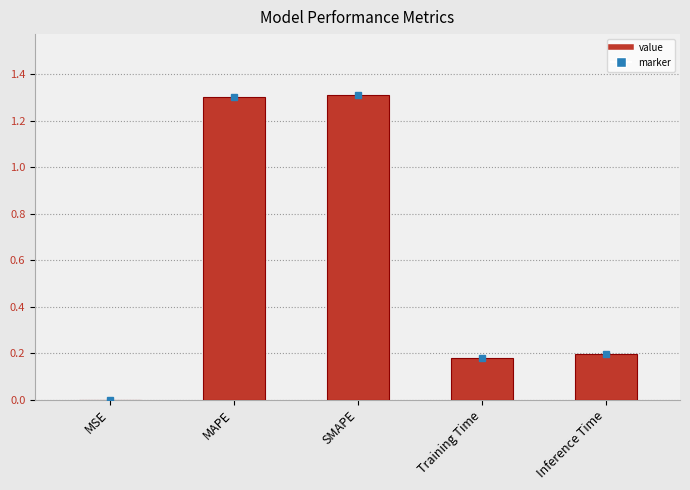

Is it true that the value at Inference Time is 0.2?

True